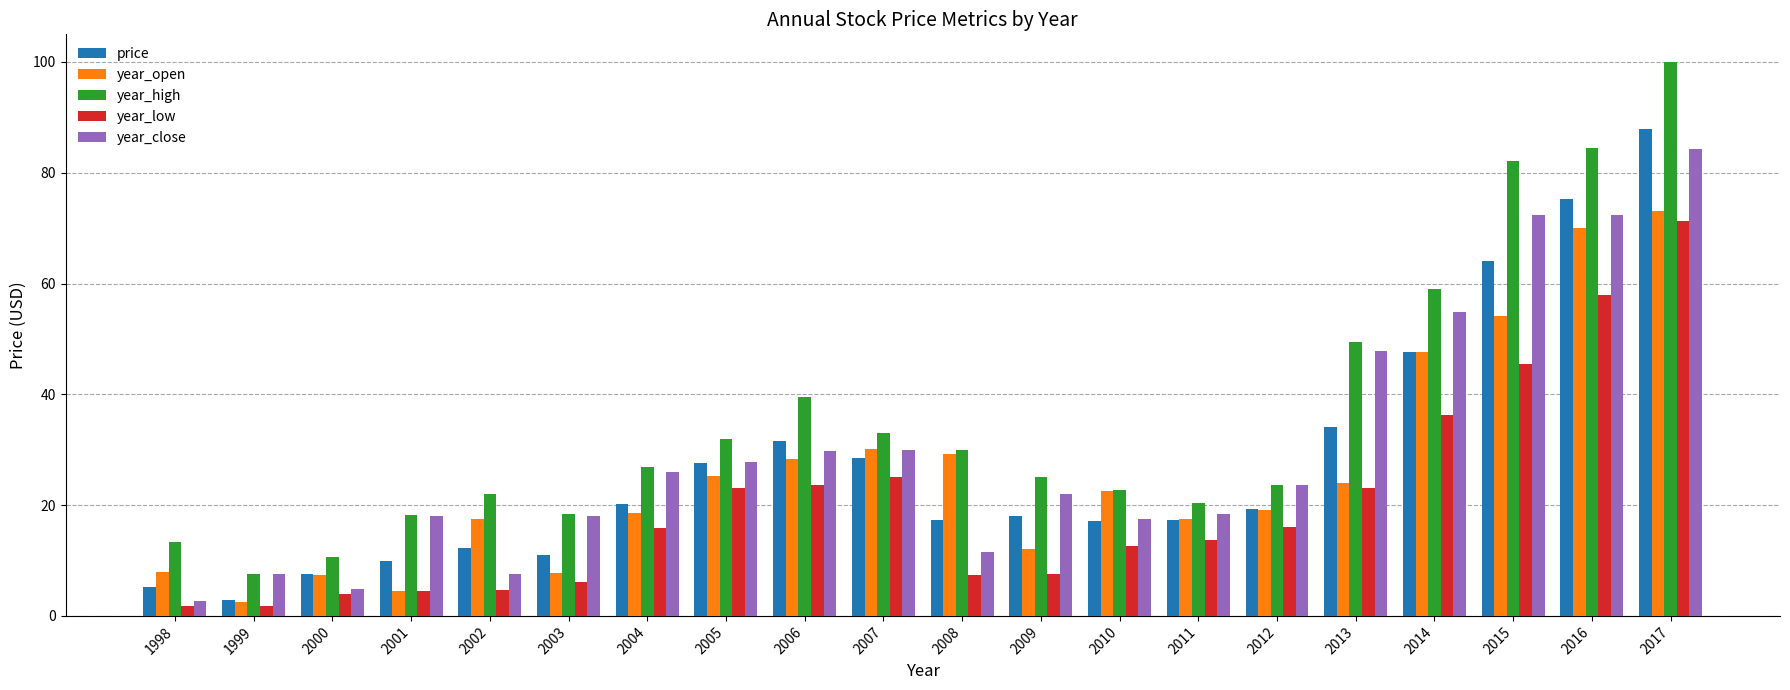

Which series has the largest range (max minus min)?

year_high